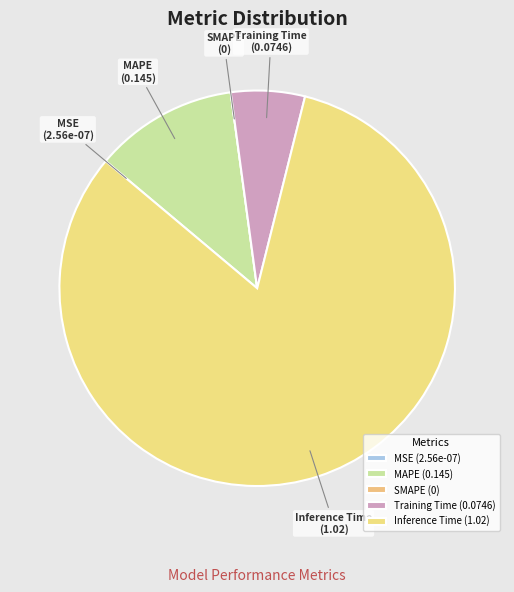

The Inference Time slice represents 94% of the pie. True or false?

False